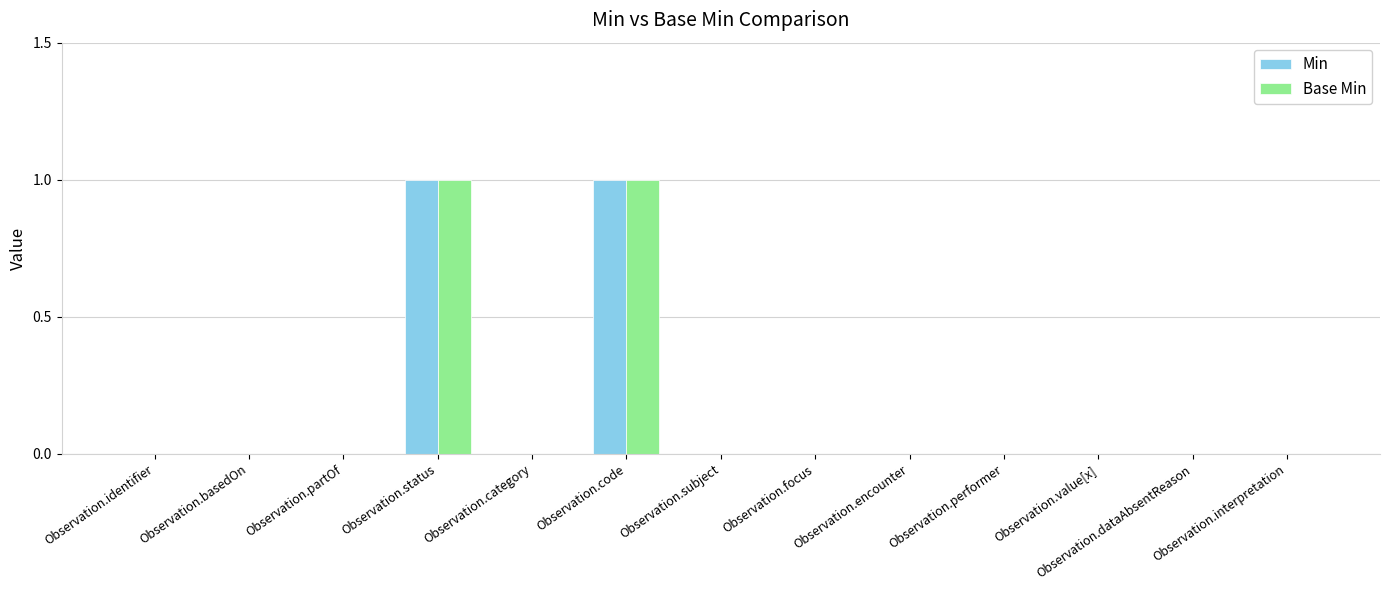

Is it true that Base Min equals 1 at Observation.code?

True